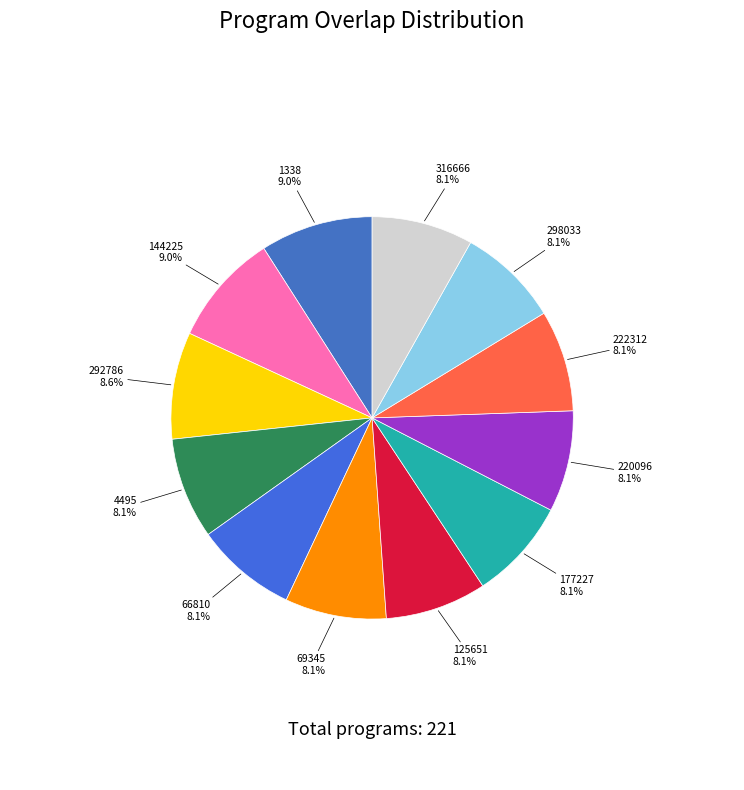

Count the number of slices in the pie.

12